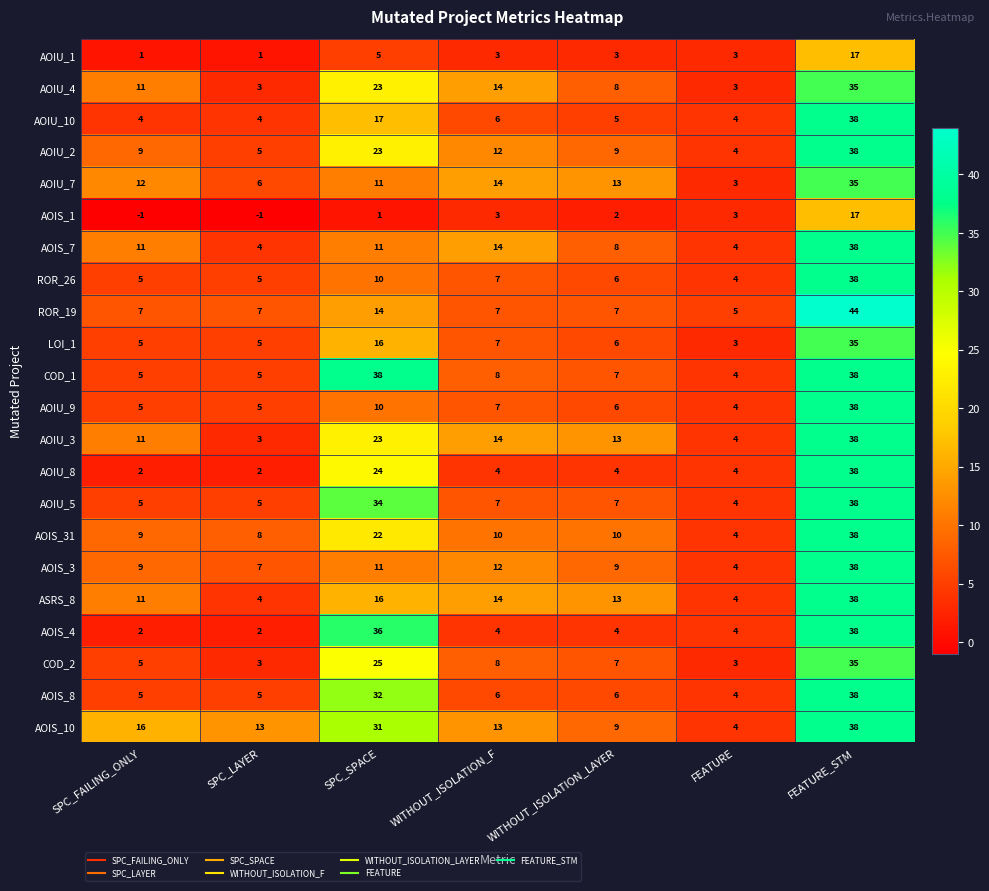

What is the highest value of the AOIS_3 series?

38